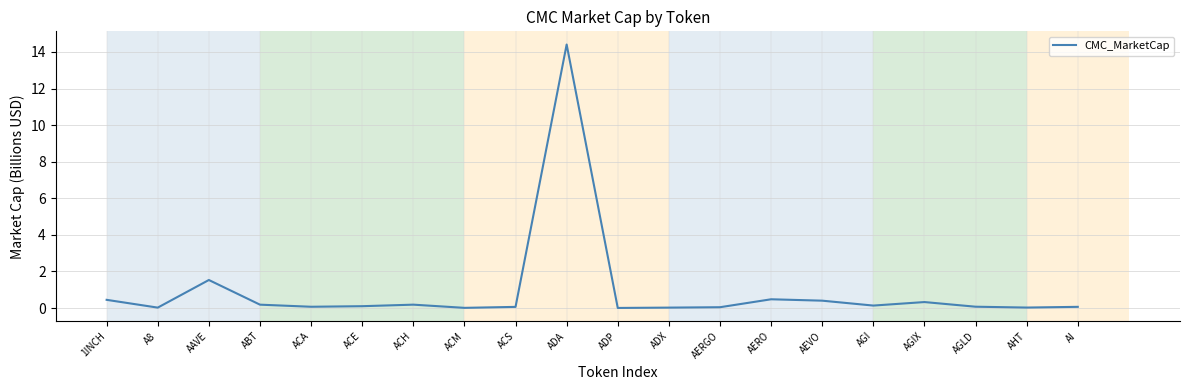

What is the approximate value at ADA?

14.4